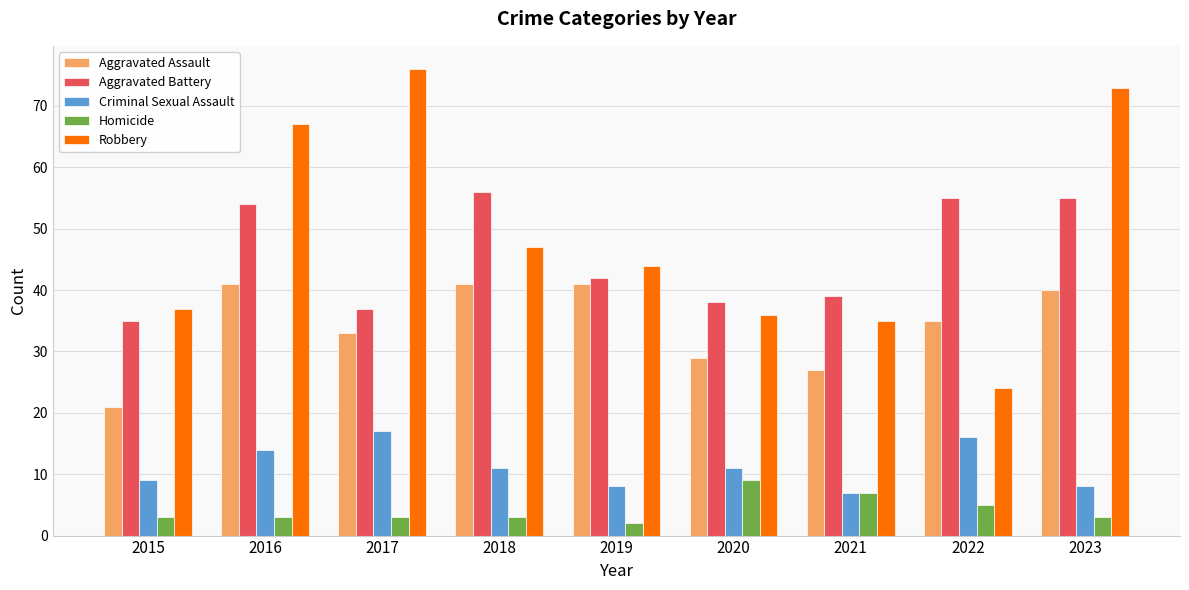

The Robbery series shows 67 at 2016. True or false?

True